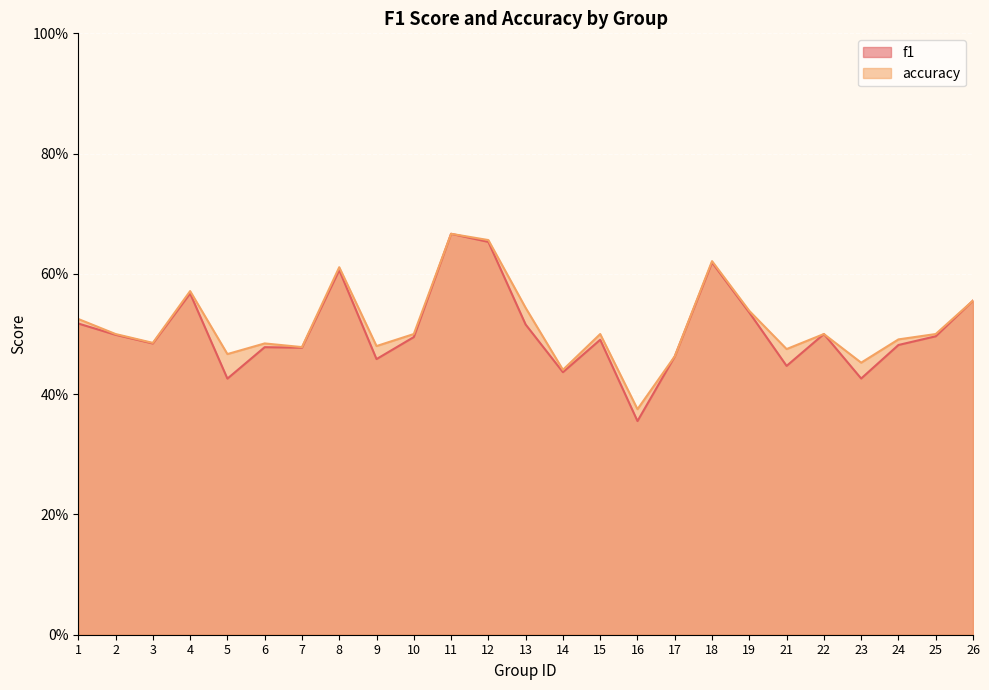

What is the lowest value of the accuracy series?

0.4